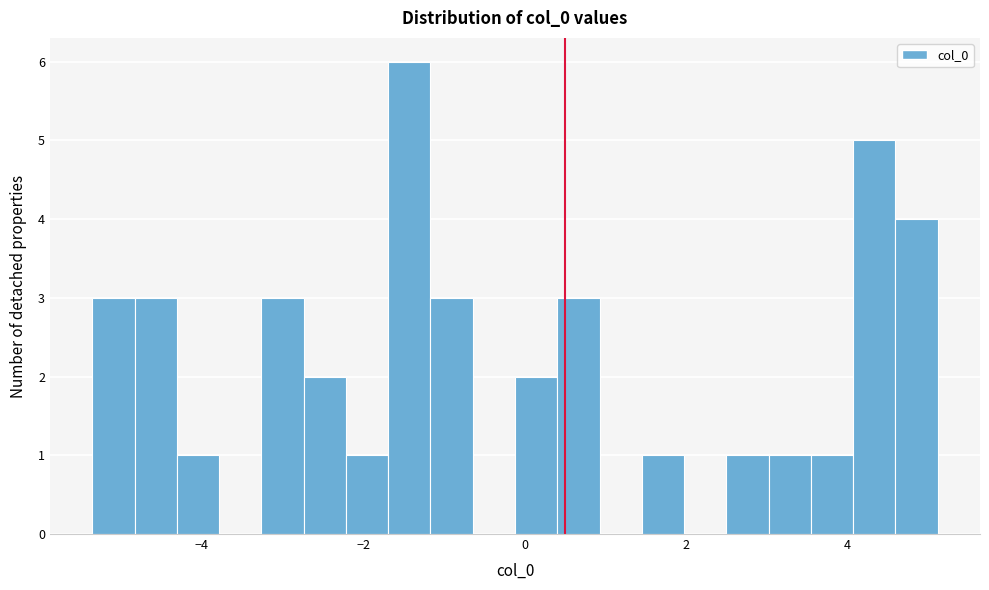

Around what value on the x-axis is the tallest bar? Give the approximate position of its centre, as read against the axis.

-1.4